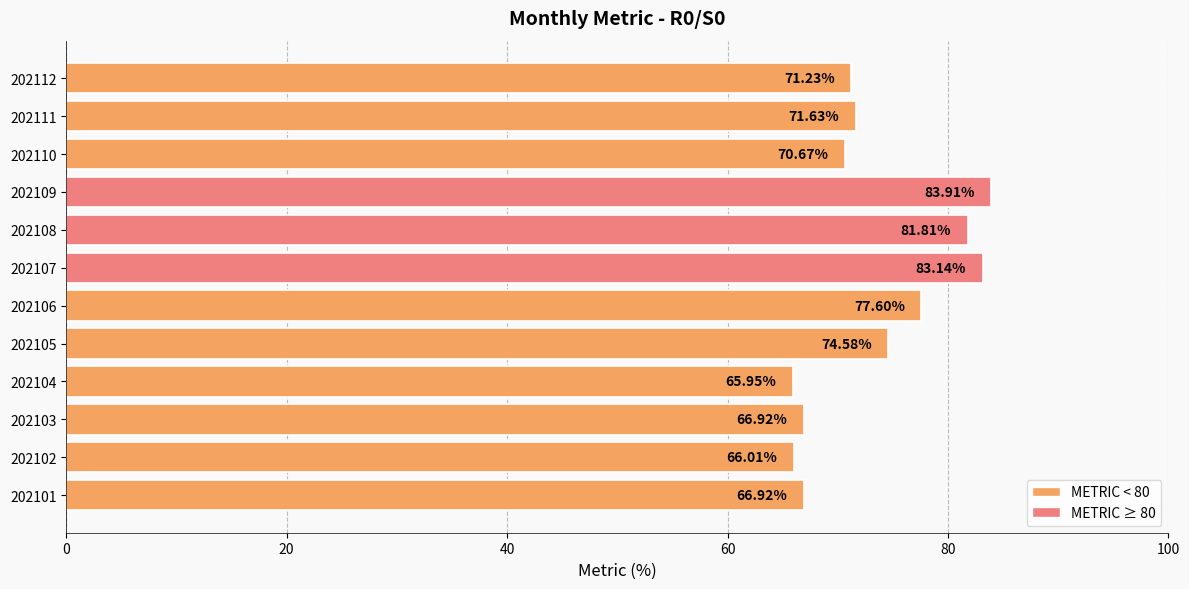

What is the change in value from 202103 to 202112?

+4.3